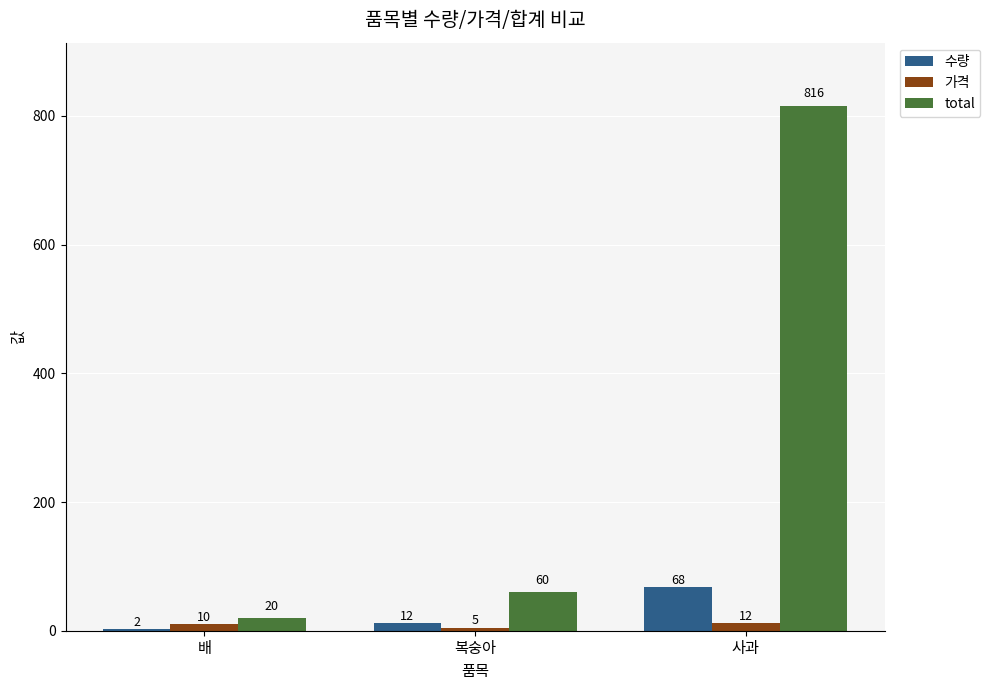

Where is total nearest to the value 418?

복숭아